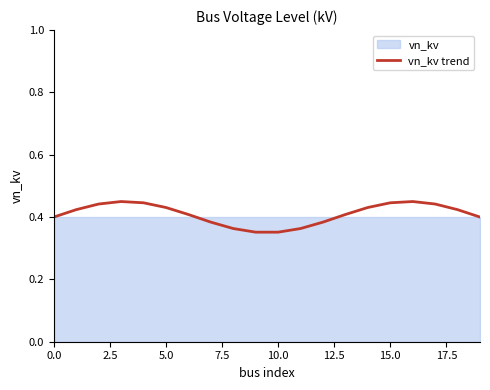

Is it true that the value at 9 is 0.4?

True